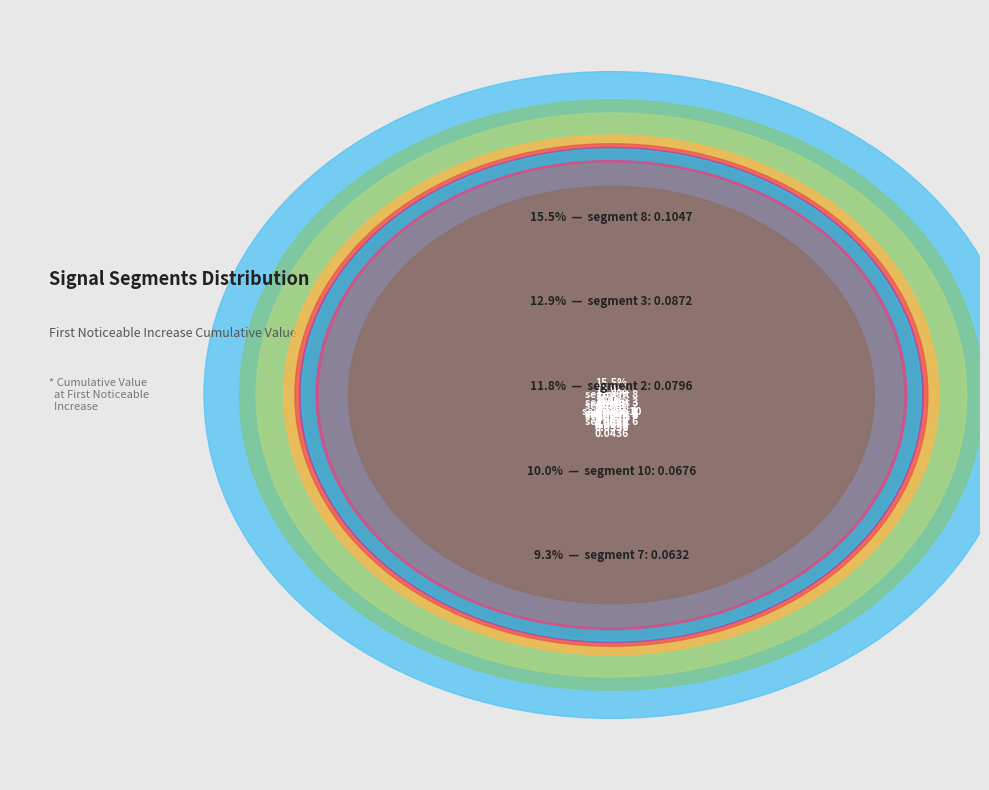

Which has a higher value, segment 3 or segment 2?

segment 3